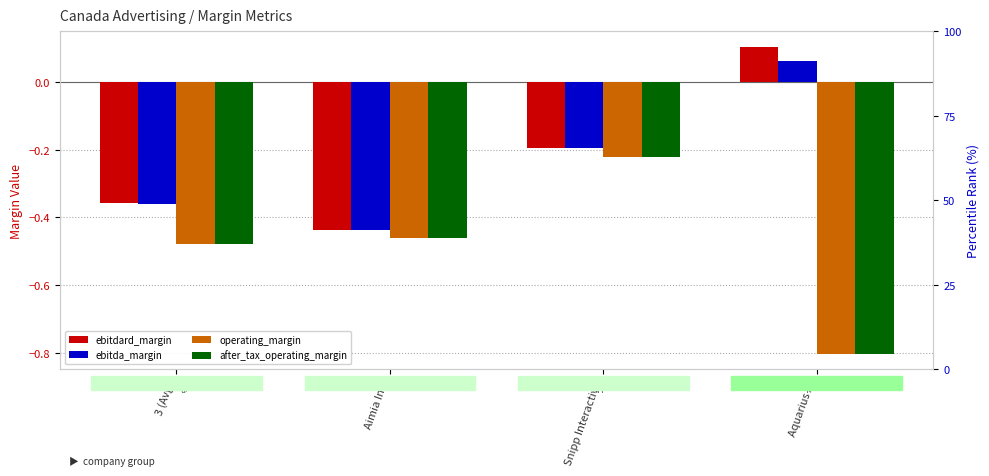

Is it true that ebitdard_margin equals -0.4 at Aimia Inc.?

True